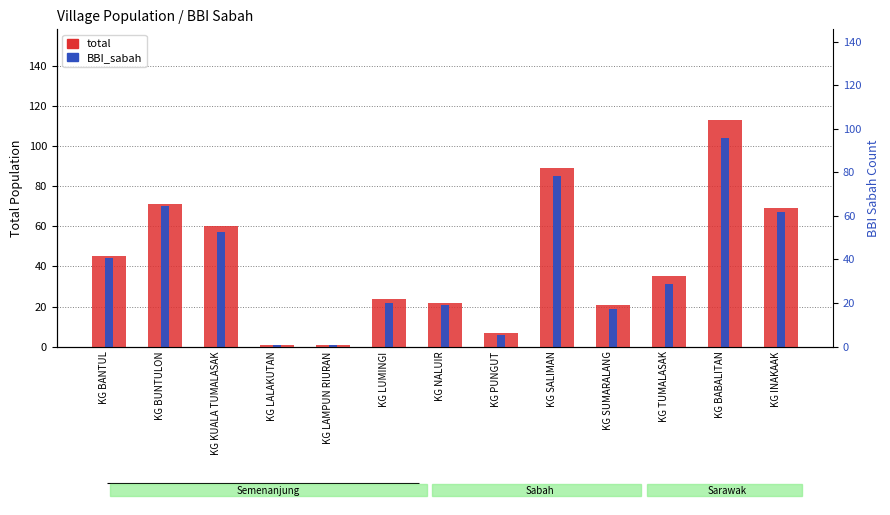

What value does the BBI_sabah series have at KG LALAKUTAN?

1